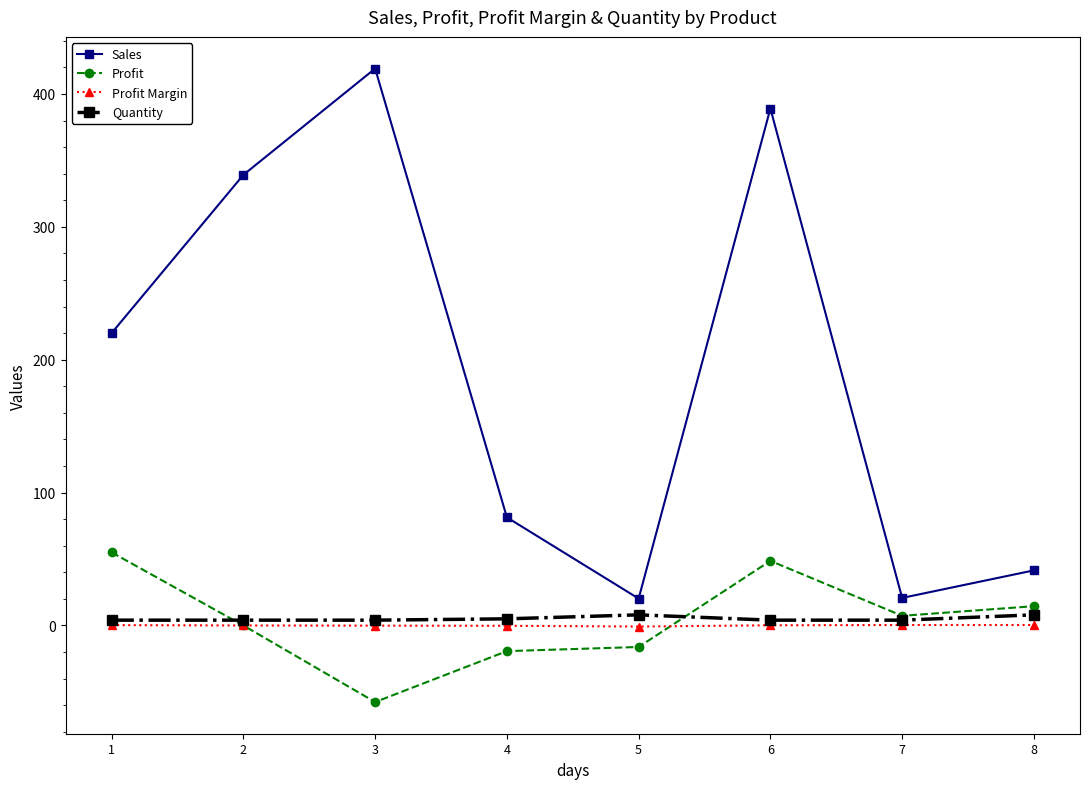

What are all the series names shown in the legend?

Sales, Profit, Profit Margin, Quantity